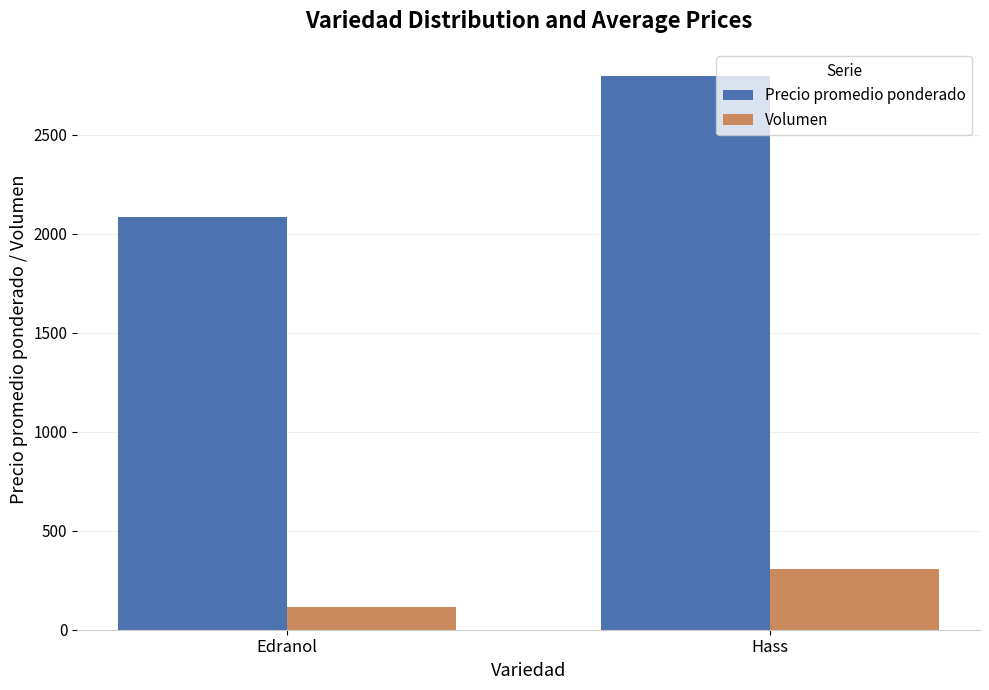

Which series has the largest total across all categories?

Precio promedio ponderado